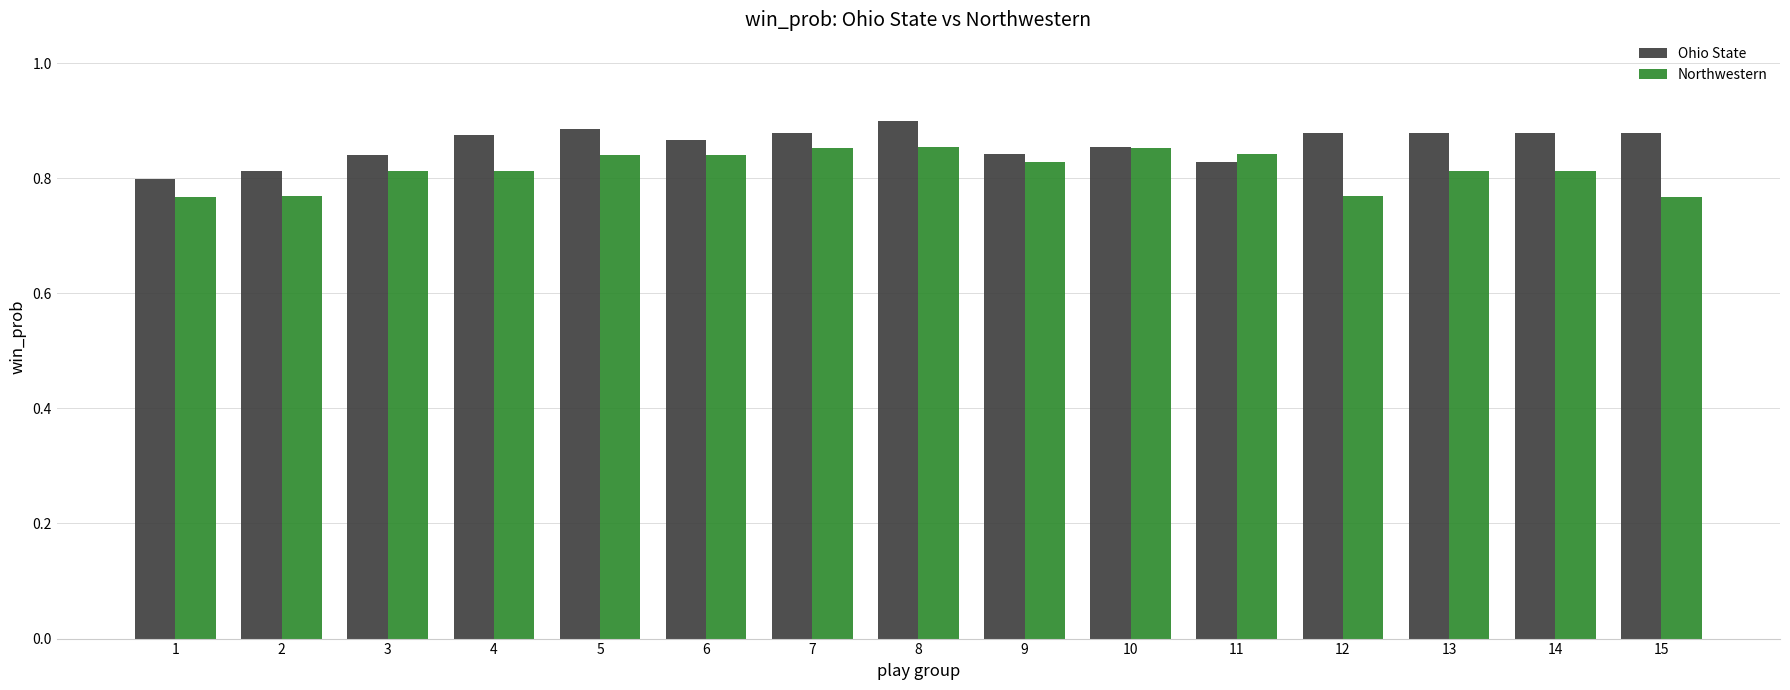

Count the number of data series in this chart.

2